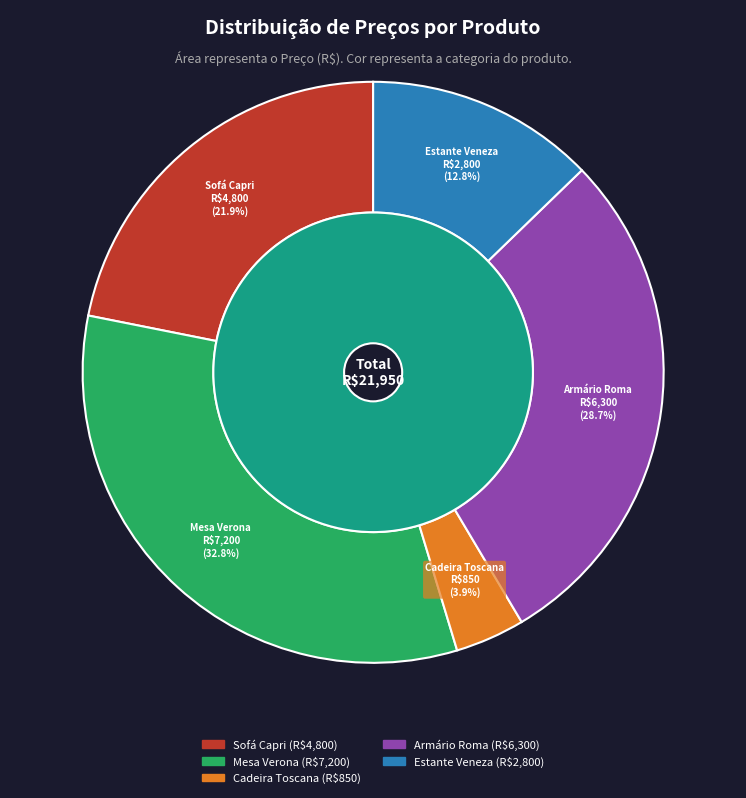

What percentage do Armário Roma and Mesa Verona together represent?

61.5%